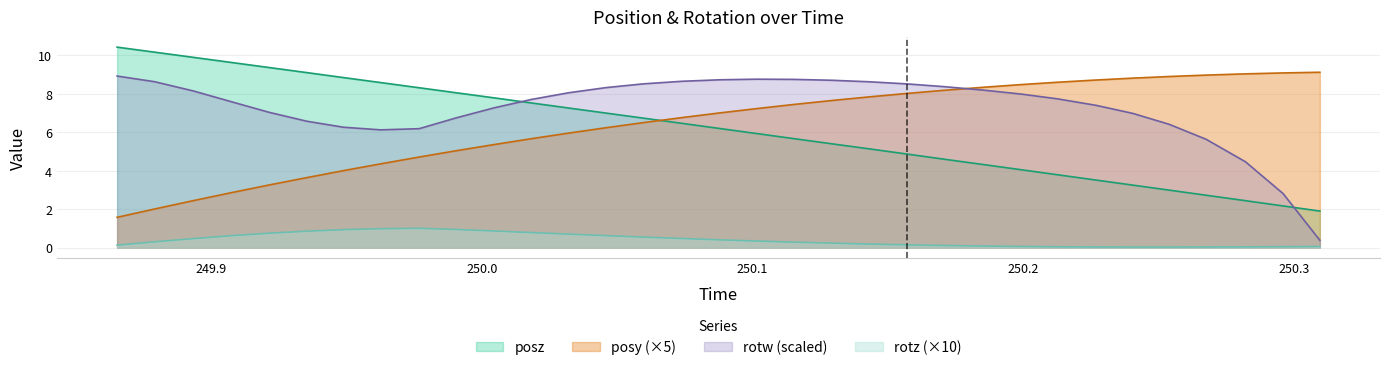

Which category has the highest value in the rotz series?

249.9768